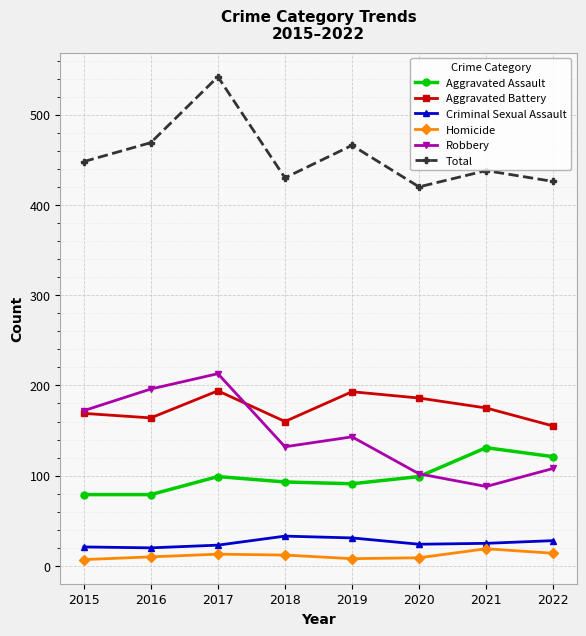

How many categories are shown in the chart?

8